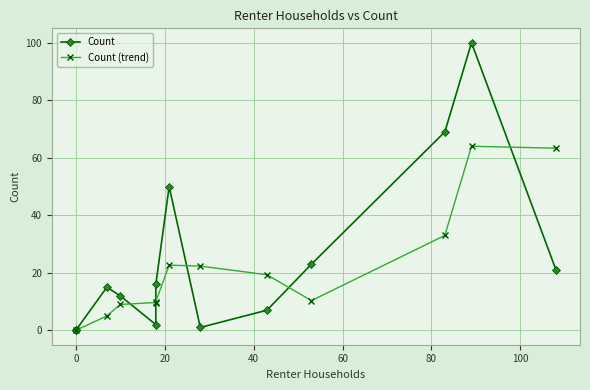

Between 7 and 43, which is larger?

7